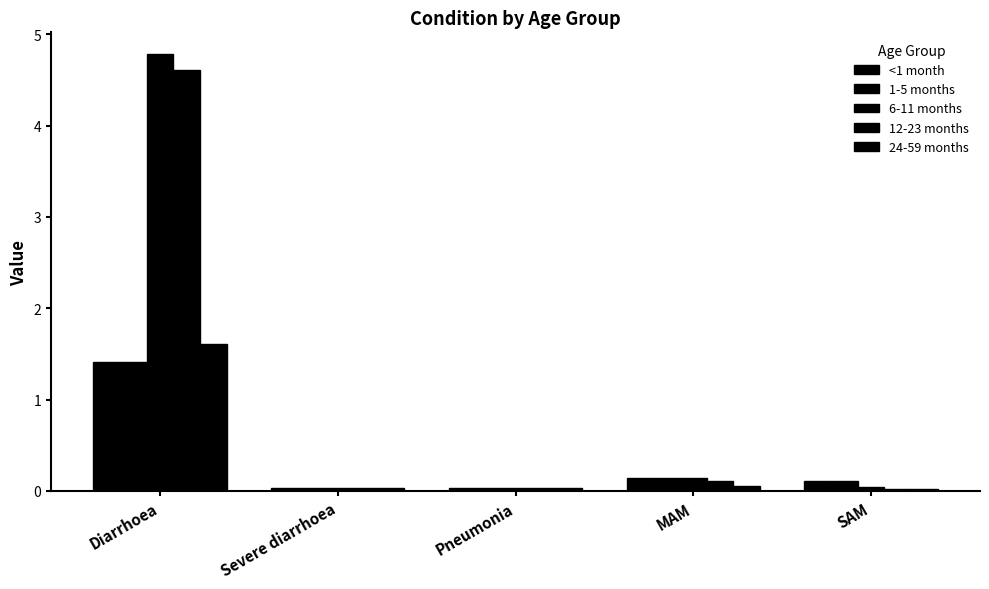

What is the difference between the highest and lowest values at MAM?

0.1